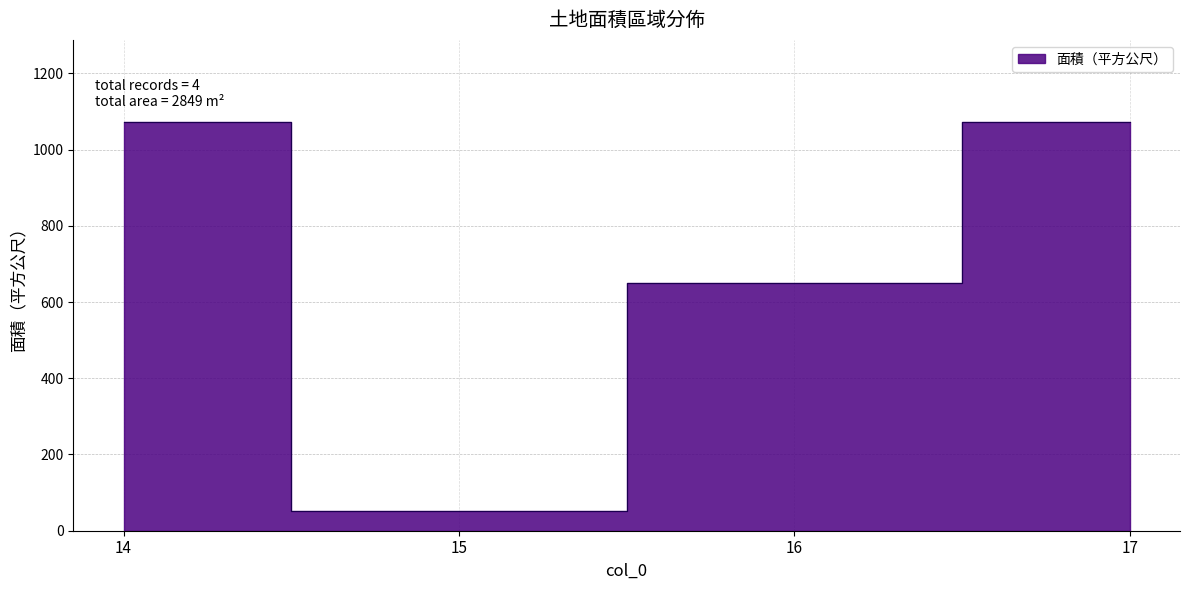

How many categories are shown in the chart?

4